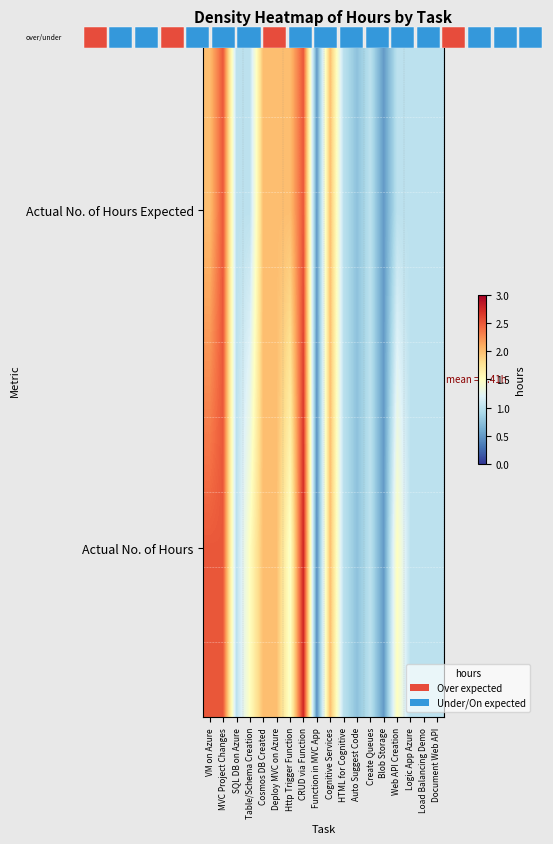

Rank the series at Http Trigger Function from lowest to highest value.

Actual No. of Hours, Actual No. of Hours Expected